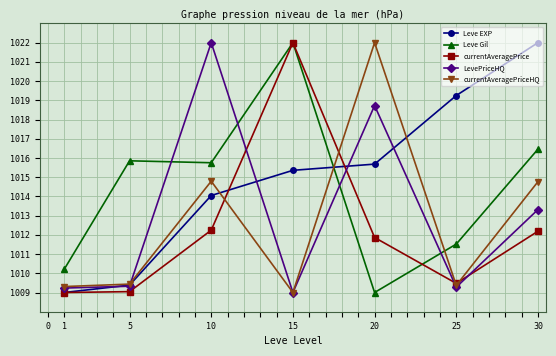

Which series changed the most between 5 and 10?

LevePriceHQ